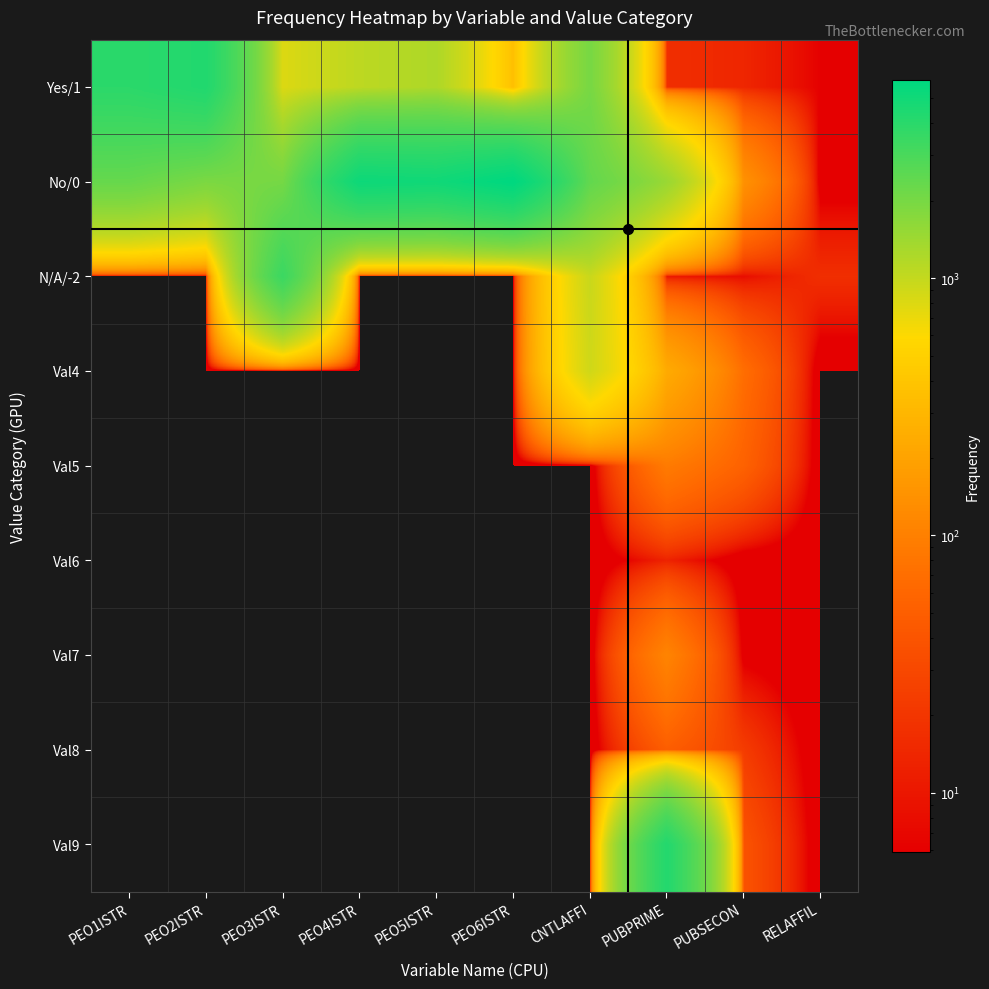

Reading right to left, what are all the values shown in this chart?

Yes/1: RELAFFIL=6	PUBSECON=14	PUBPRIME=17	CNTLAFFI=1993	PEO6ISTR=358	PEO5ISTR=1220	PEO4ISTR=1069	PEO3ISTR=805	PEO2ISTR=4349	PEO1ISTR=3943
No/0: RELAFFIL=3	PUBSECON=141	PUBPRIME=1472	CNTLAFFI=2407	PEO6ISTR=5906	PEO5ISTR=5044	PEO4ISTR=5195	PEO3ISTR=2025	PEO2ISTR=1915	PEO1ISTR=2321
N/A/-2: RELAFFIL=17	PUBSECON=8	PUBPRIME=10	CNTLAFFI=960	PEO6ISTR=0	PEO5ISTR=0	PEO4ISTR=0	PEO3ISTR=3434	PEO2ISTR=0	PEO1ISTR=0
Val4: RELAFFIL=0	PUBSECON=69	PUBPRIME=234	CNTLAFFI=904	PEO6ISTR=0	PEO5ISTR=0	PEO4ISTR=0	PEO3ISTR=0	PEO2ISTR=0	PEO1ISTR=0
Val5: RELAFFIL=0	PUBSECON=54	PUBPRIME=90	CNTLAFFI=0	PEO6ISTR=0	PEO5ISTR=0	PEO4ISTR=0	PEO3ISTR=0	PEO2ISTR=0	PEO1ISTR=0
Val6: RELAFFIL=0	PUBSECON=1	PUBPRIME=13	CNTLAFFI=0	PEO6ISTR=0	PEO5ISTR=0	PEO4ISTR=0	PEO3ISTR=0	PEO2ISTR=0	PEO1ISTR=0
Val7: RELAFFIL=0	PUBSECON=4	PUBPRIME=108	CNTLAFFI=0	PEO6ISTR=0	PEO5ISTR=0	PEO4ISTR=0	PEO3ISTR=0	PEO2ISTR=0	PEO1ISTR=0
Val8: RELAFFIL=0	PUBSECON=23	PUBPRIME=49	CNTLAFFI=0	PEO6ISTR=0	PEO5ISTR=0	PEO4ISTR=0	PEO3ISTR=0	PEO2ISTR=0	PEO1ISTR=0
Val9: RELAFFIL=0	PUBSECON=39	PUBPRIME=4271	CNTLAFFI=0	PEO6ISTR=0	PEO5ISTR=0	PEO4ISTR=0	PEO3ISTR=0	PEO2ISTR=0	PEO1ISTR=0